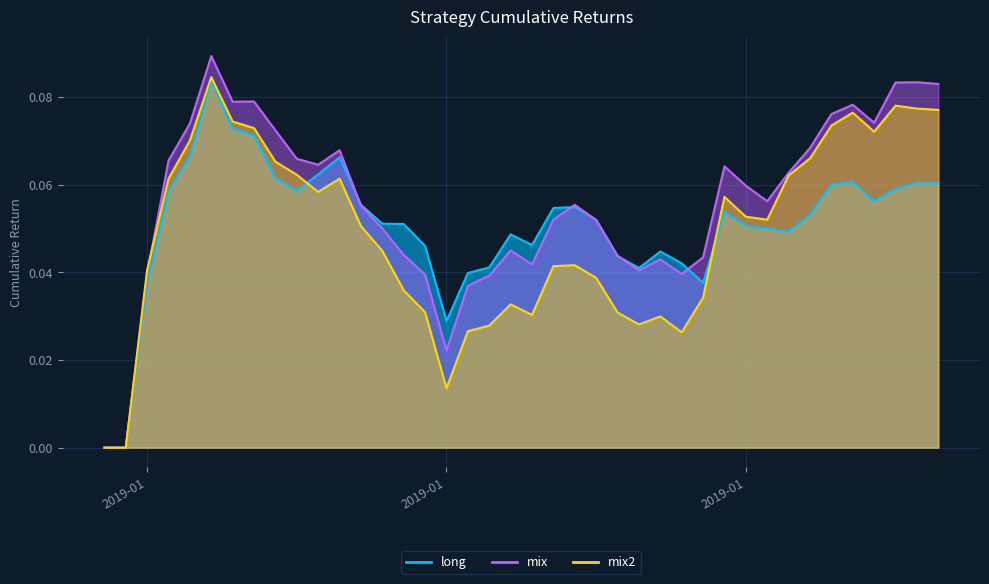

Which series has the widest spread of values?

mix